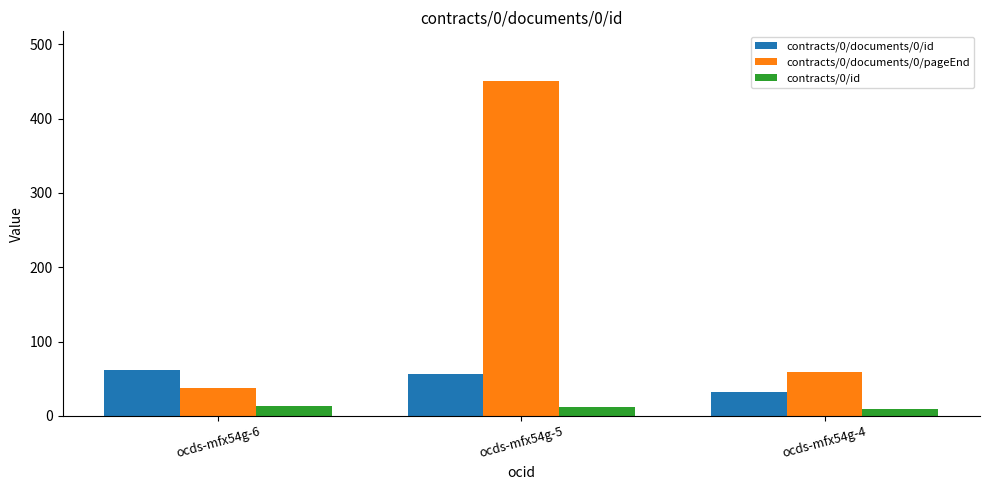

Which category has the highest value across all series?

ocds-mfx54g-5